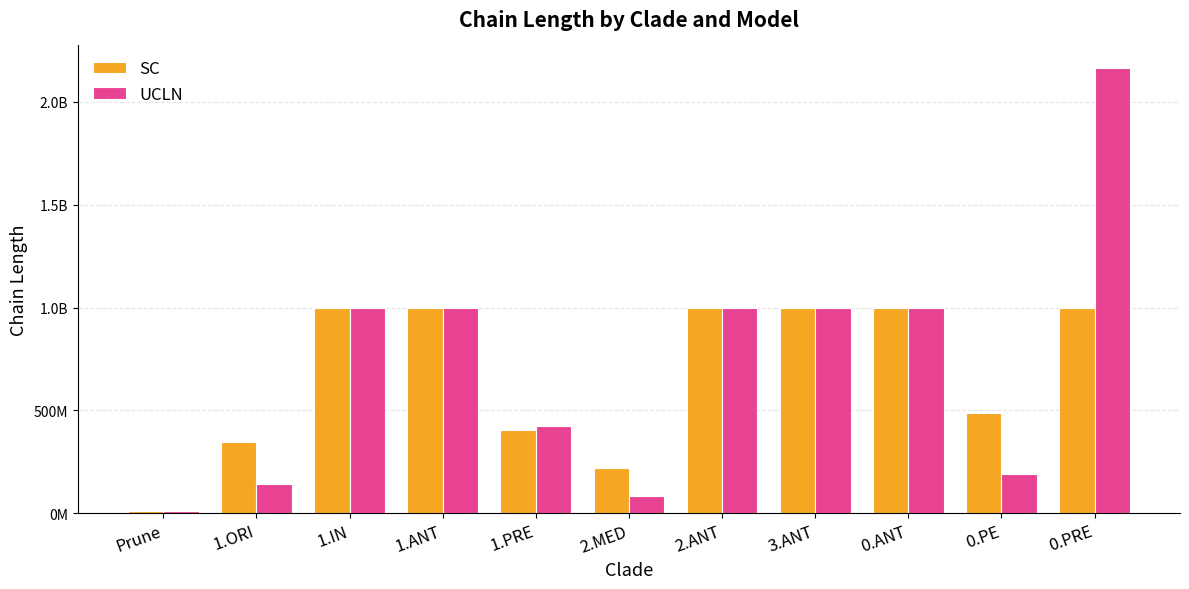

Reading left to right, list all the values displayed in this chart.

SC: Prune=10000000	1.ORI=348200000	1.IN=1000000000	1.ANT=1000000000	1.PRE=406300000	2.MED=222000000	2.ANT=1000000000	3.ANT=1000000000	0.ANT=1000000000	0.PE=485000000	0.PRE=1000000000
UCLN: Prune=10000000	1.ORI=143600000	1.IN=1000000000	1.ANT=1000000000	1.PRE=426000000	2.MED=85400000	2.ANT=1000000000	3.ANT=1000000000	0.ANT=1000000000	0.PE=191100000	0.PRE=2166000000